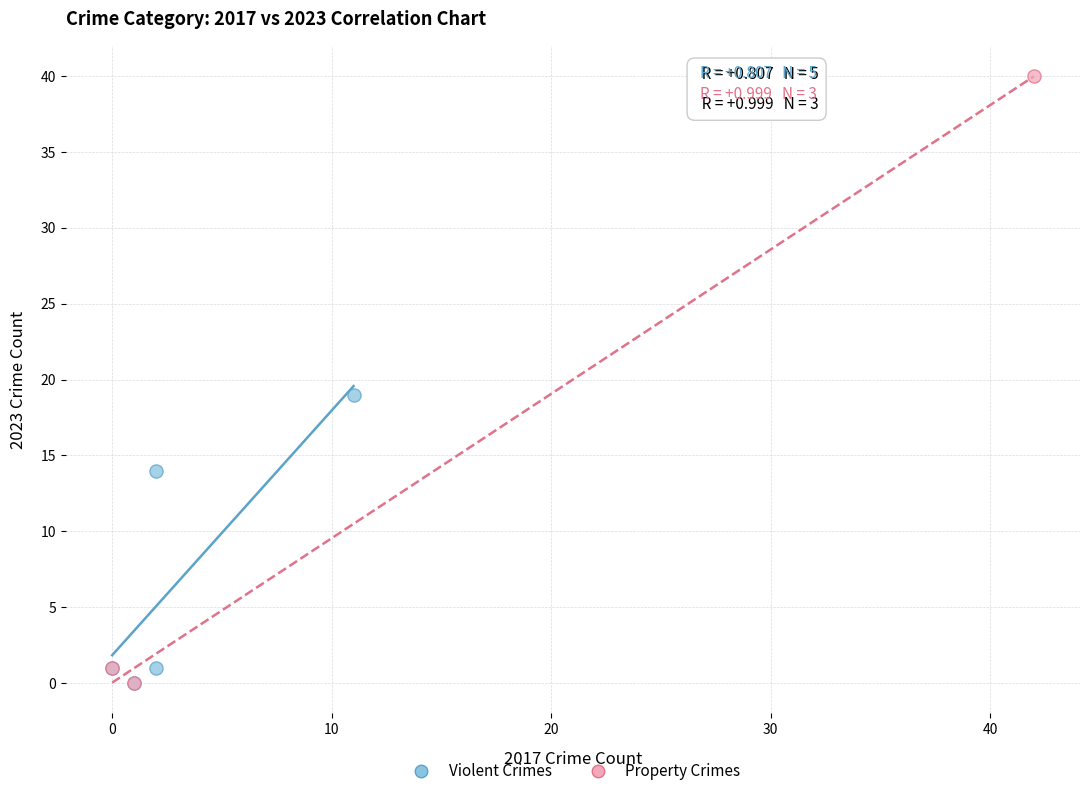

Which series contains the highest Y value?

Property Crimes